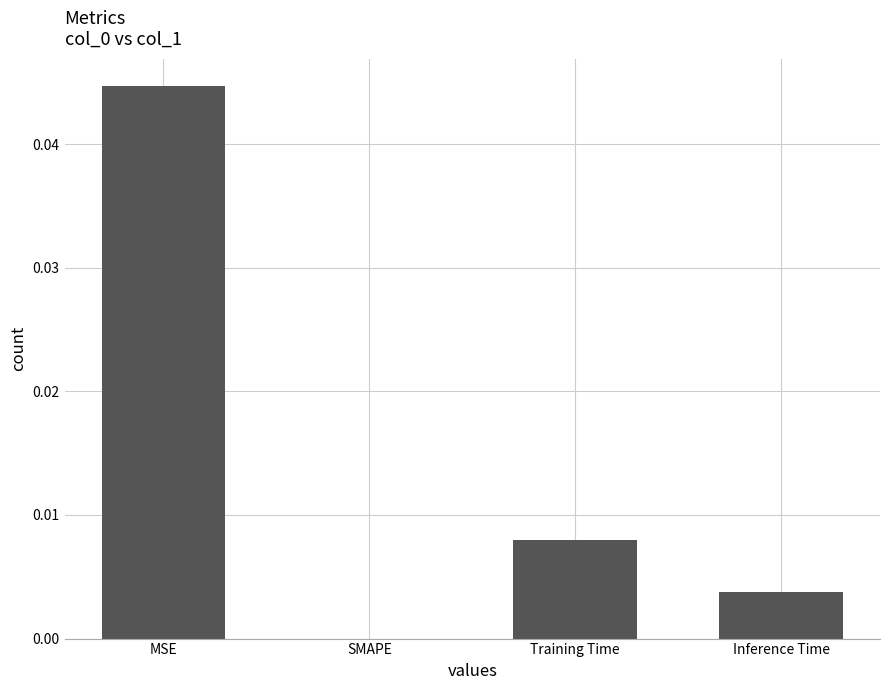

The chart shows a value of 0.0 at MSE. True or false?

True